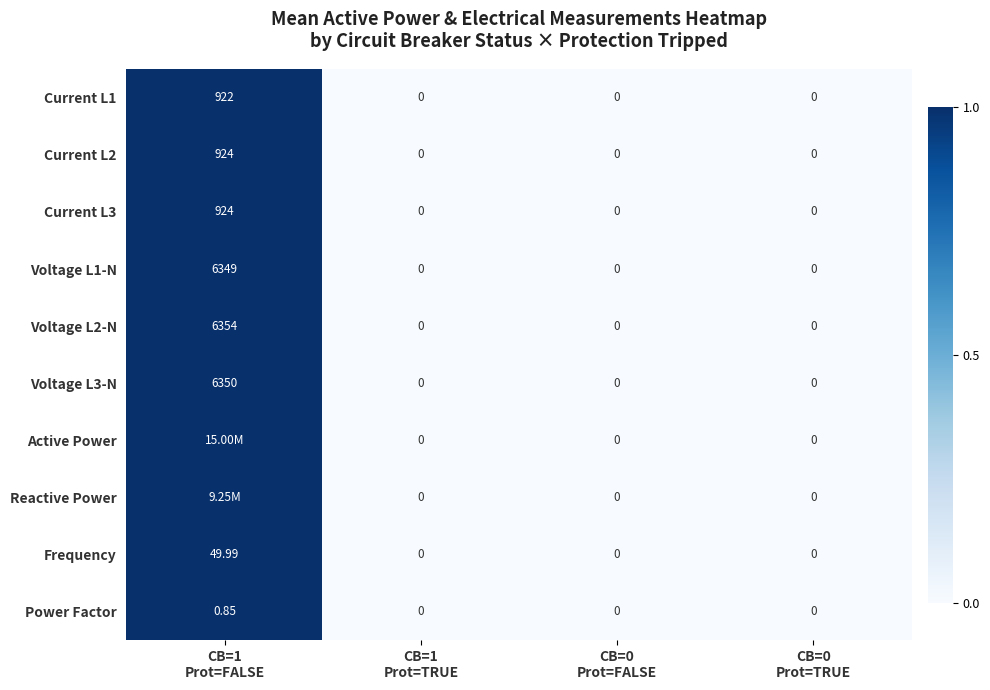

How many values in the Voltage L3-N series exceed 0?

1